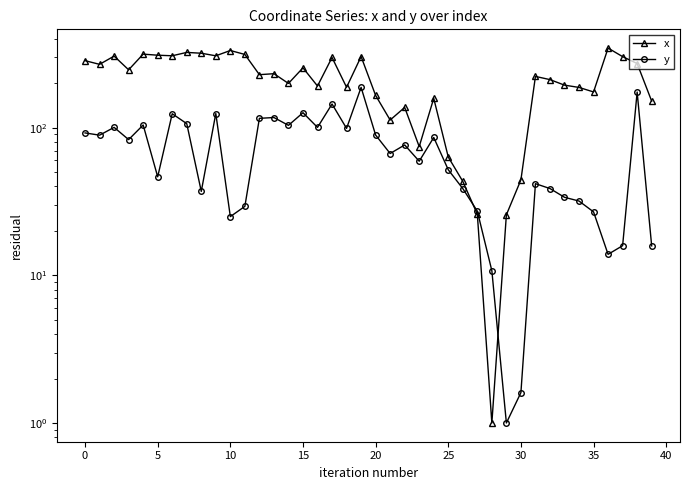

What is the difference between the maximum and minimum values in the y series?

186.6